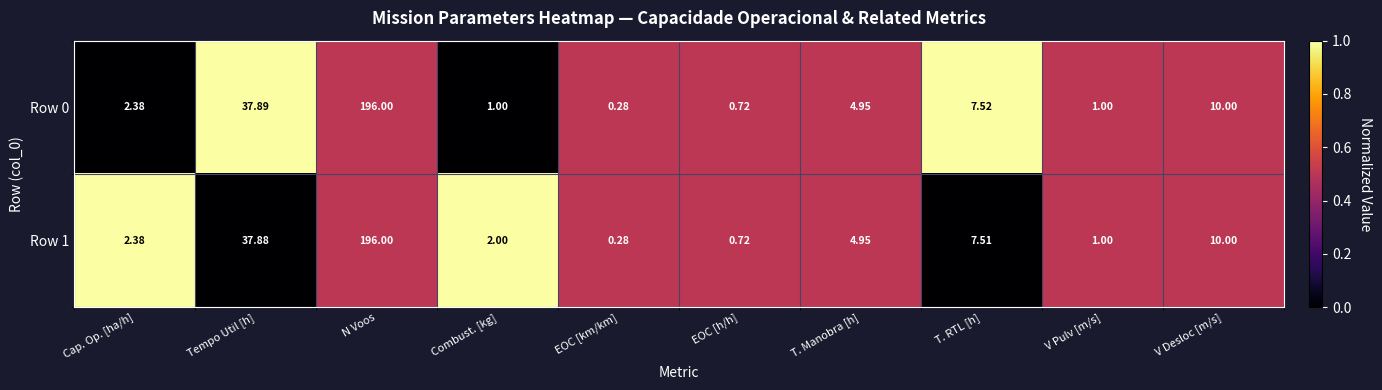

Is the value of Row 1 at V Pulv [m/s] greater than the value of Row 0 at V Desloc [m/s]?

No